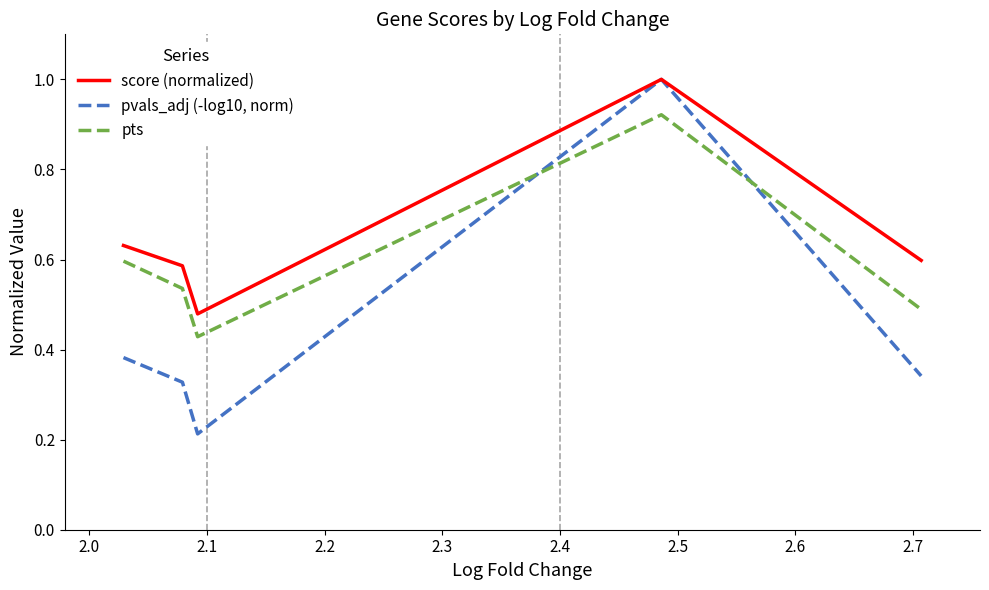

What is the highest value of the score (normalized) series?

1.0